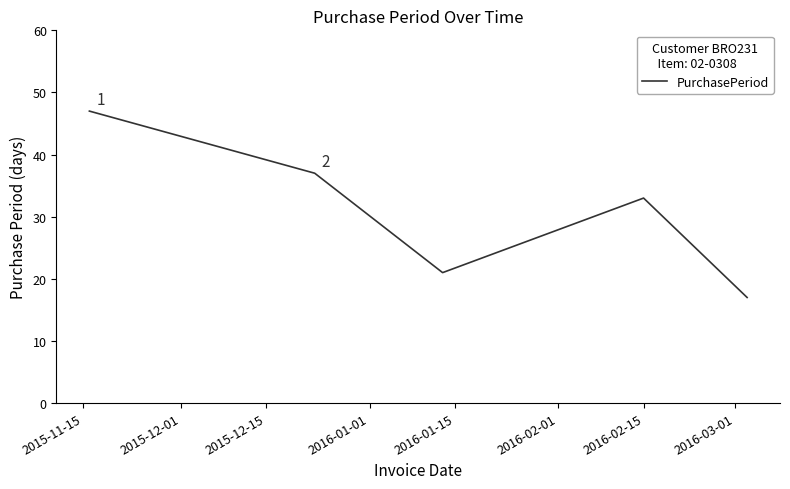

What is the greatest value displayed?

47